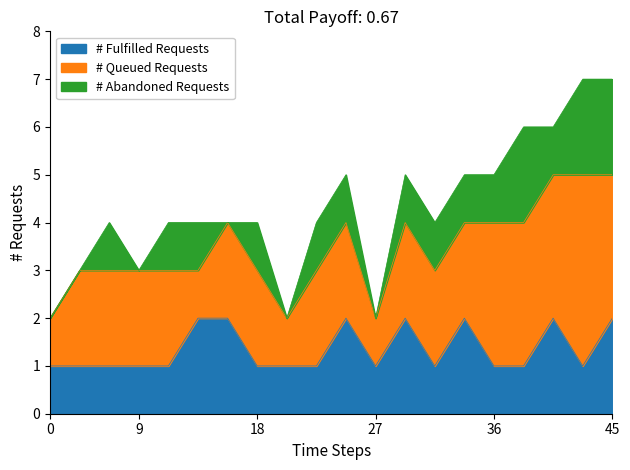

The # Fulfilled Requests series shows 1 at 18. True or false?

True